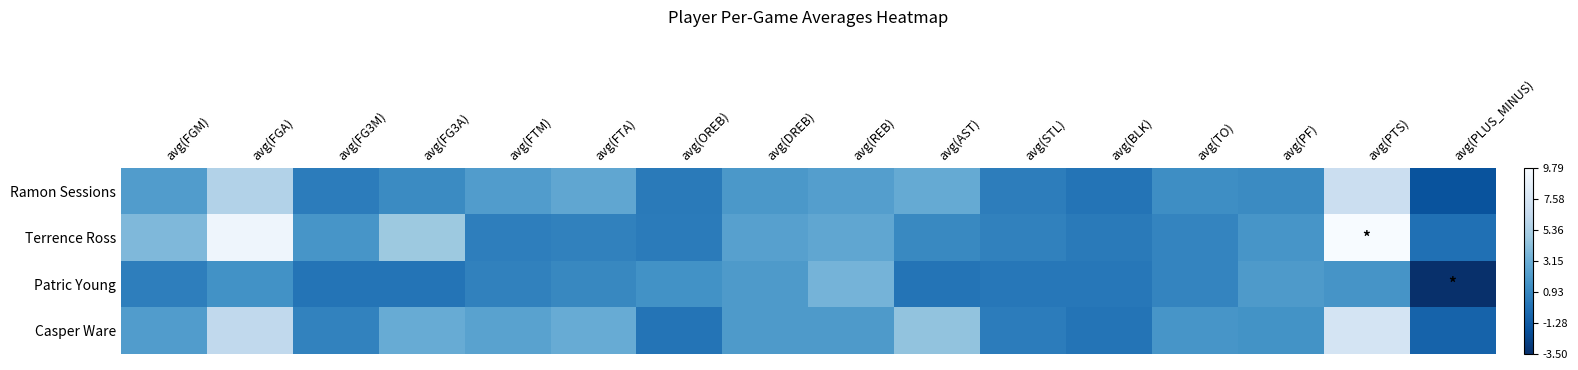

Which label corresponds to the smallest value in the chart?

avg(PLUS_MINUS)